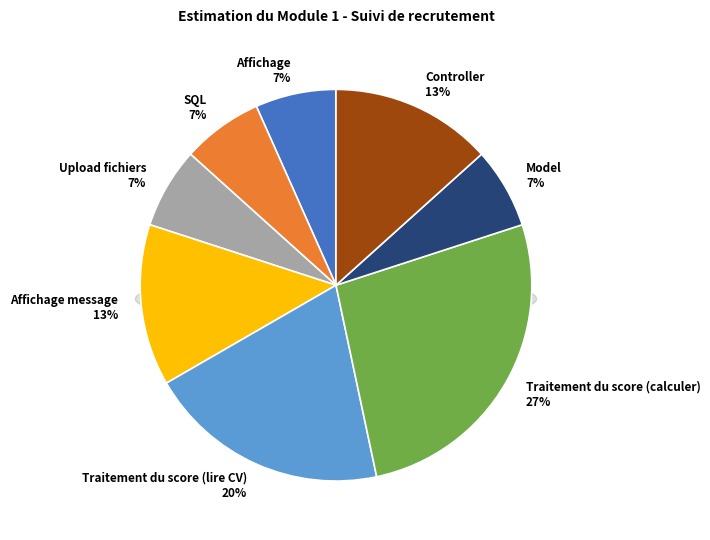

To the nearest percent, what portion does Affichage represent?

7%